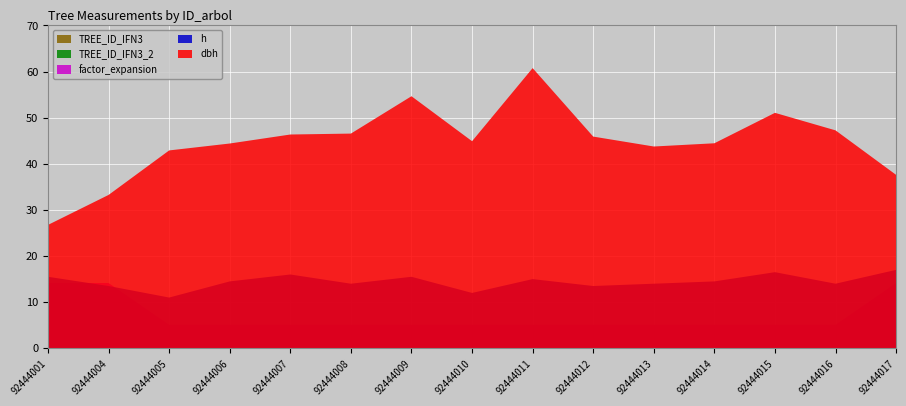

Reading left to right, what are all the values shown in this chart?

dbh: 26.8	33.2	42.9	44.4	46.4	46.5	54.6	44.9	60.8	45.9	43.8	44.5	51.0	47.2	37.6
h: 15.5	13.5	11.0	14.5	16.0	14.0	15.5	12.0	15.0	13.5	14.0	14.5	16.5	14.0	17.0
factor_expansion: 14.2	14.2	5.1	5.1	5.1	5.1	5.1	5.1	5.1	5.1	5.1	5.1	5.1	5.1	14.2
TREE_ID_IFN3_2: 0.0	0.0	0.0	0.0	0.0	0.0	0.0	0.0	0.0	0.0	0.0	0.0	0.0	0.0	0.0
TREE_ID_IFN3: 0.0	0.0	0.0	0.0	0.0	0.0	0.0	0.0	0.0	0.0	0.0	0.0	0.0	0.0	0.0